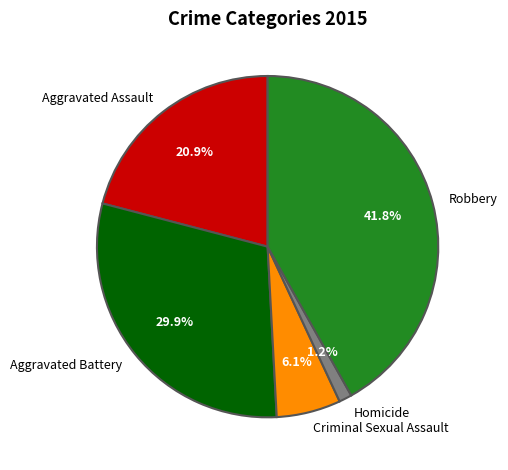

Do Robbery and Aggravated Assault together represent more than half of the pie?

Yes